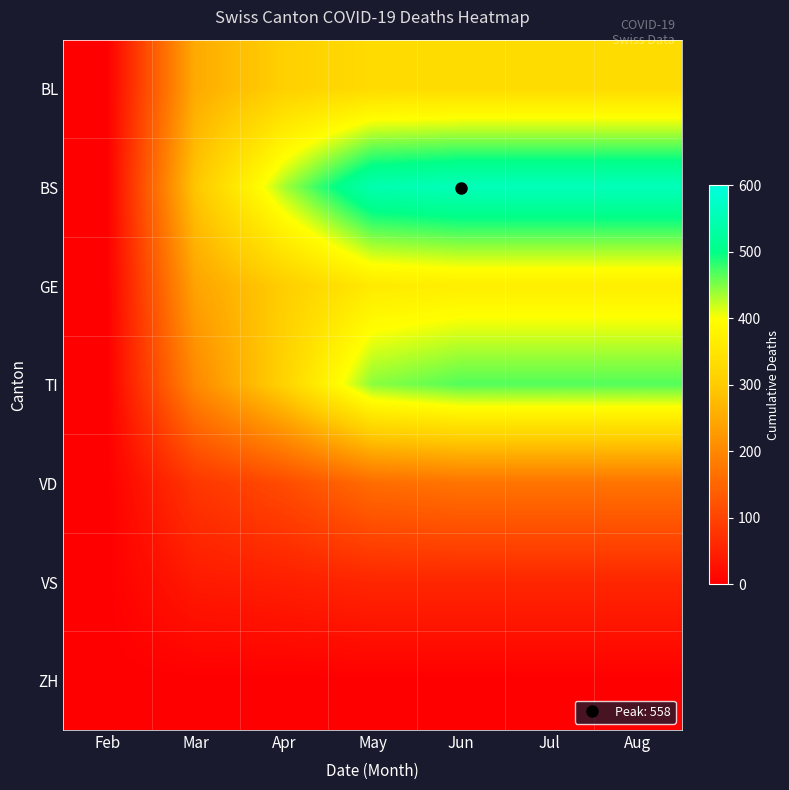

Reading left to right, what are all the values shown in this chart?

BL: Feb=0	Mar=251	Apr=309	May=330	Jun=331	Jul=331	Aug=331
BS: Feb=0	Mar=292	Apr=434	May=545	Jun=558	Jul=558	Aug=558
GE: Feb=0	Mar=241	Apr=305	May=360	Jun=368	Jul=368	Aug=368
TI: Feb=0	Mar=202	Apr=314	May=445	Jun=467	Jul=467	Aug=467
VD: Feb=0	Mar=81	Apr=112	May=160	Jun=171	Jul=171	Aug=171
VS: Feb=0	Mar=39	Apr=46	May=57	Jun=57	Jul=57	Aug=57
ZH: Feb=0	Mar=0	Apr=0	May=0	Jun=0	Jul=0	Aug=0